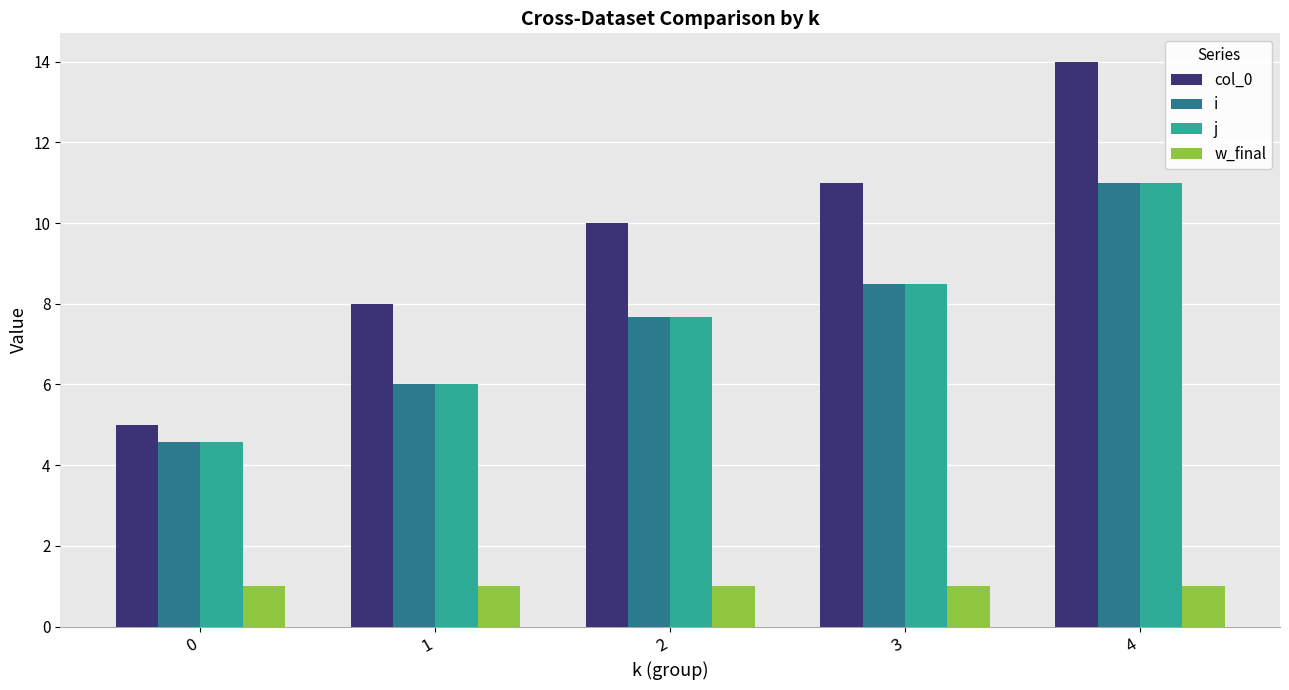

Reading left to right, list all the values displayed in this chart.

col_0: 0=5.0	1=8.0	2=10.0	3=11.0	4=14.0
i: 0=4.6	1=6.0	2=7.7	3=8.5	4=11.0
j: 0=4.6	1=6.0	2=7.7	3=8.5	4=11.0
w_final: 0=1.0	1=1.0	2=1.0	3=1.0	4=1.0